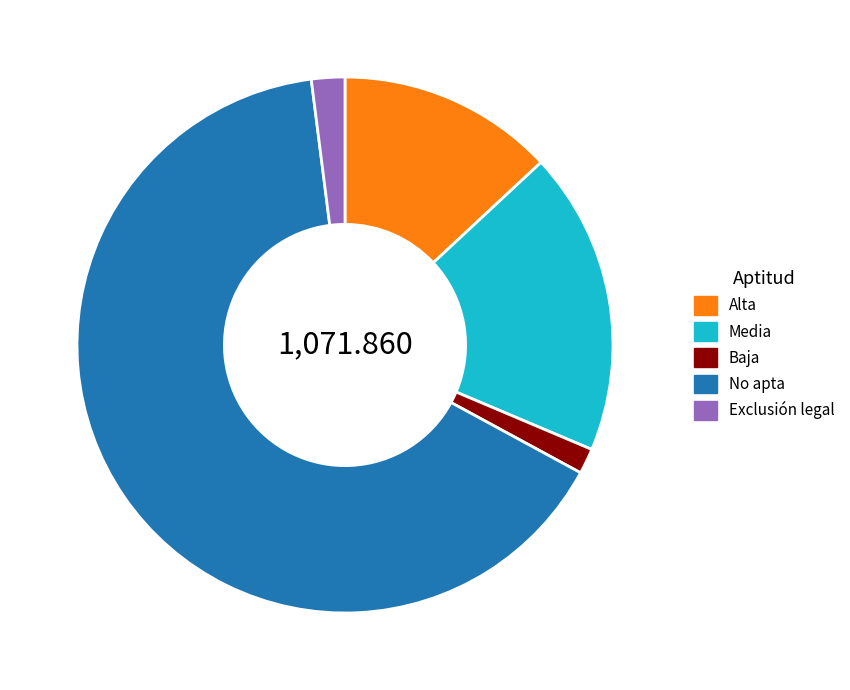

Count the number of slices in the pie.

5